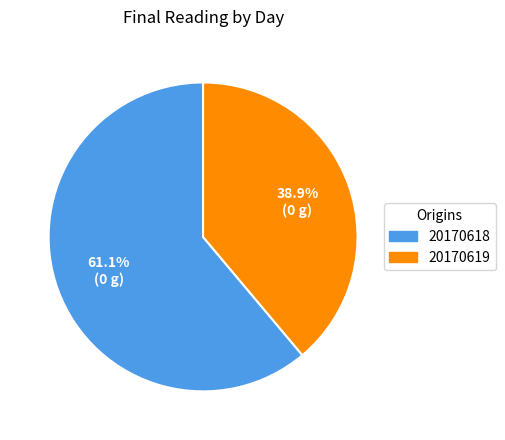

Is there a majority slice in this chart?

Yes